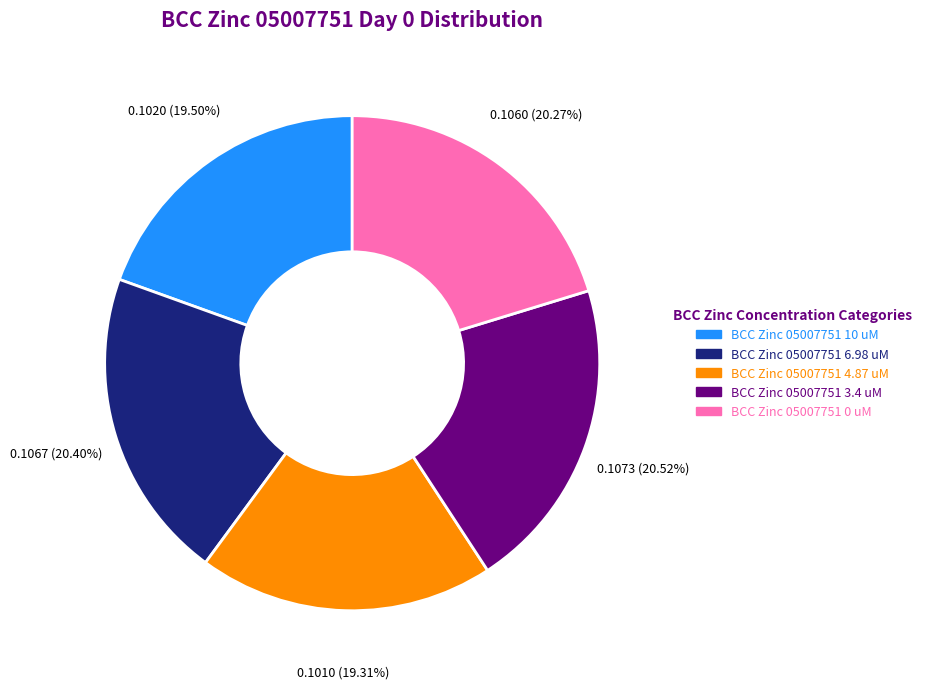

Does BCC Zinc 05007751 6.98 uM account for over 50% of the chart?

No